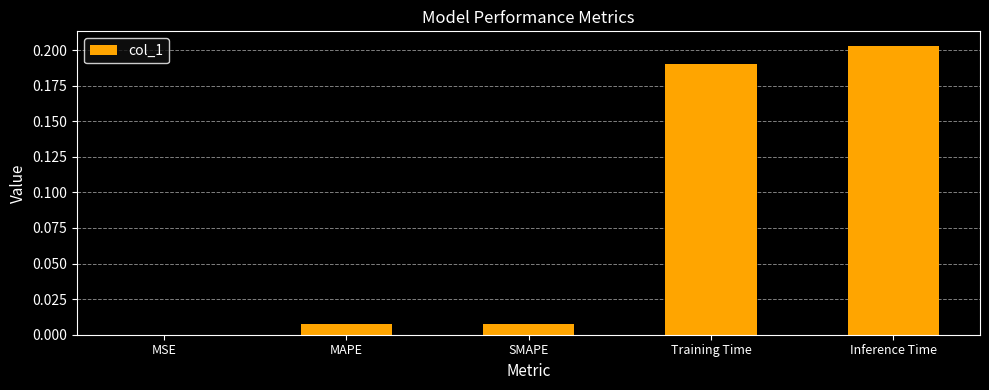

True or false: the data shows 0.3 at Training Time.

False